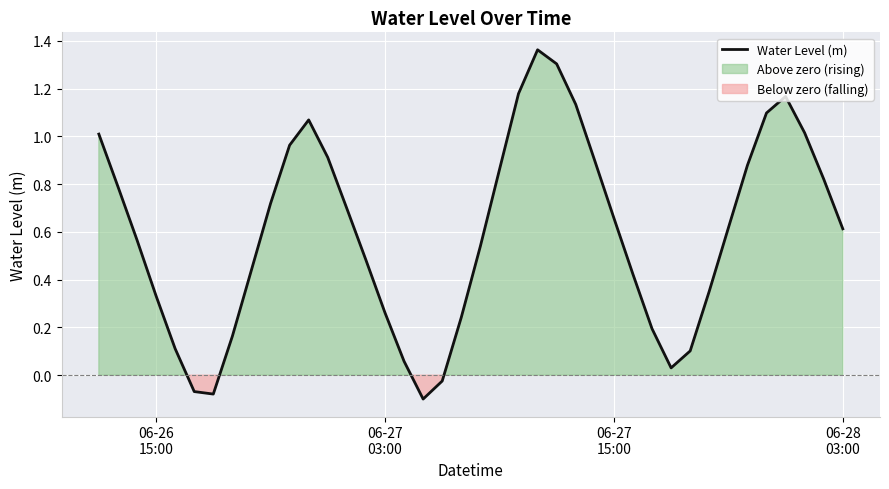

What is the minimum value shown in the chart?

-0.1